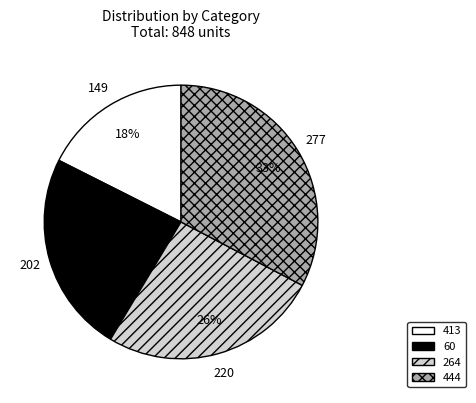

Between 413 and 264, which is larger?

264